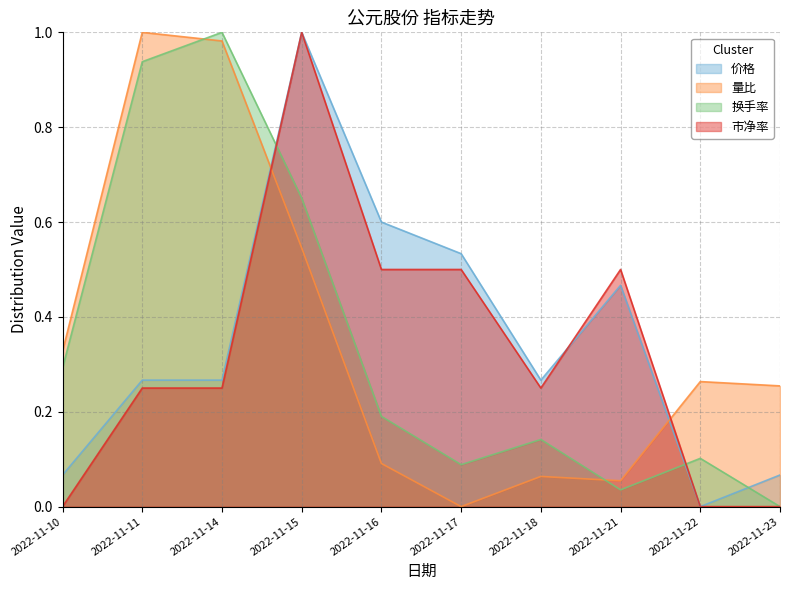

How many lines are shown in the chart?

4